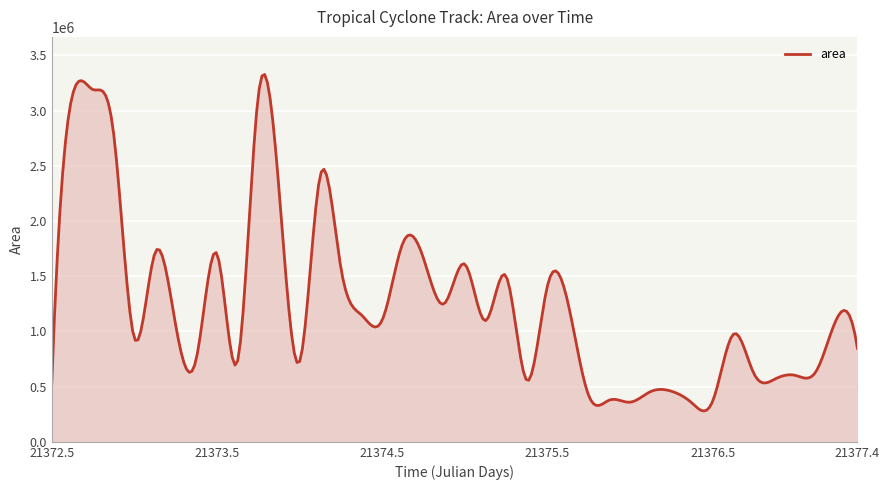

What is the smallest value displayed?

279480.0